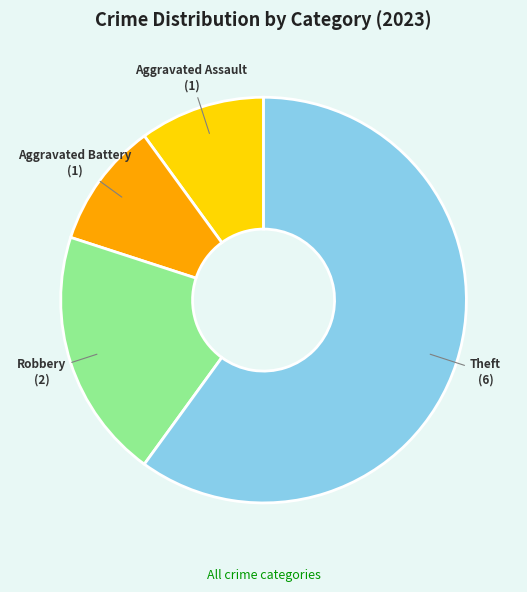

Is Aggravated Battery the majority of the pie?

No